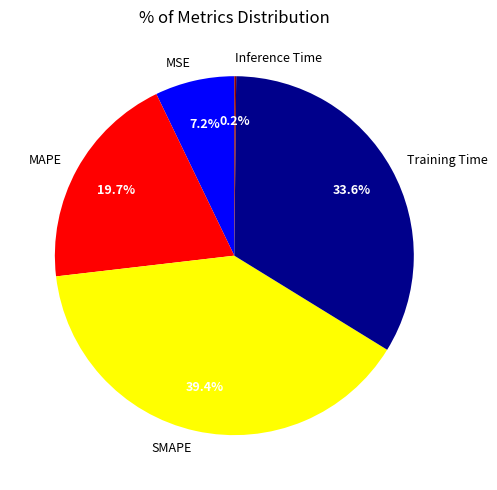

Is the sum of MSE and SMAPE greater than half?

No